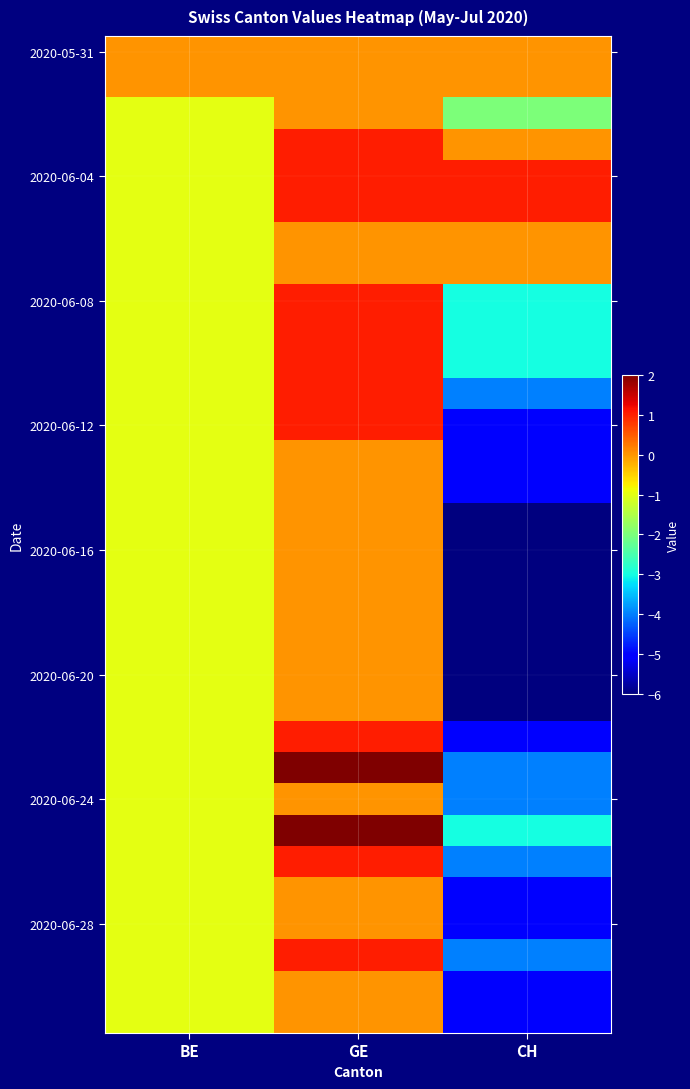

Count the number of data series in this chart.

32